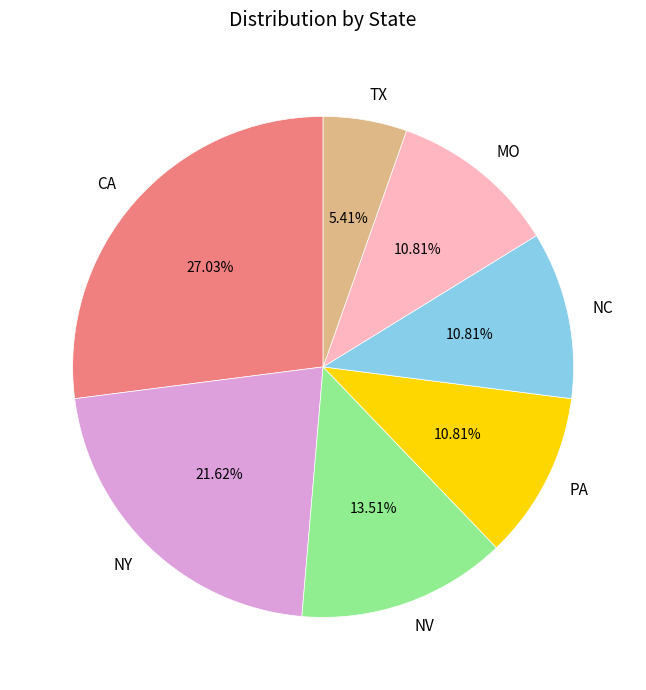

To the nearest percent, what is the combined percentage of TX and NY?

27%